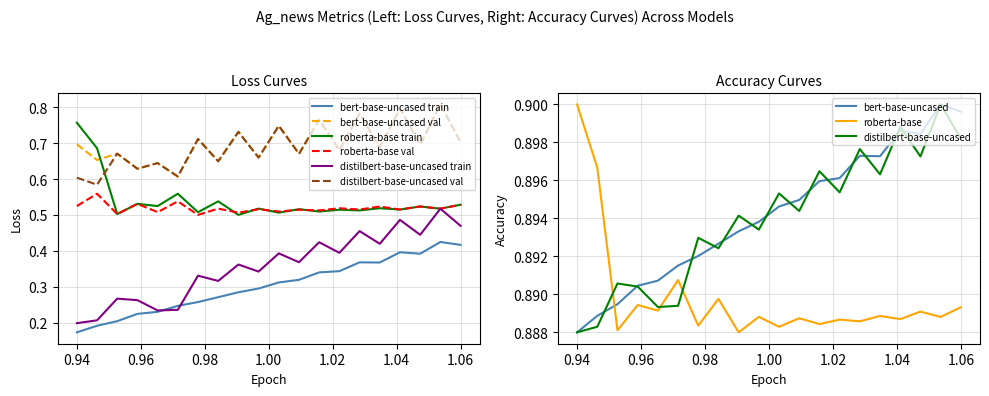

True or false: roberta-base train and bert-base-uncased val cross at least once.

True